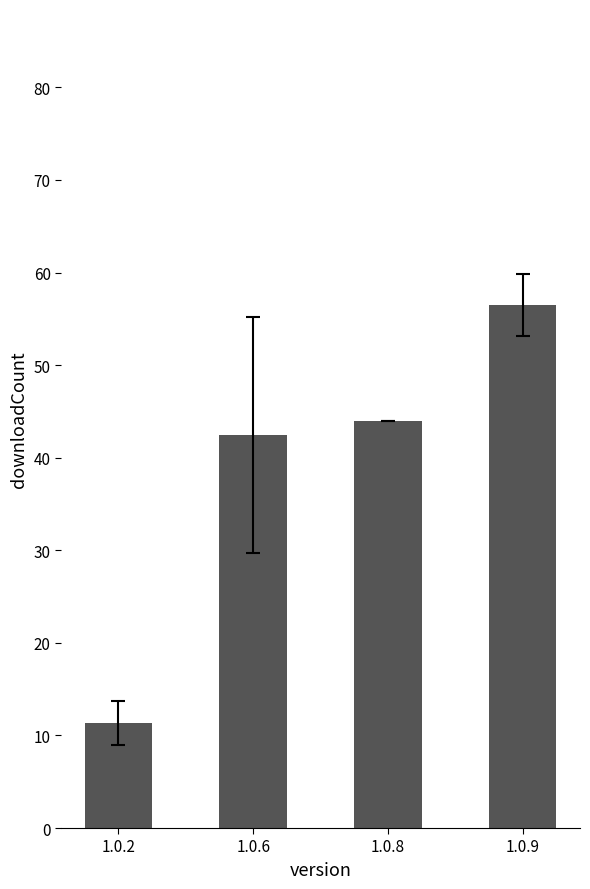

The chart shows a value of 5.9 at 1.0.2. True or false?

False